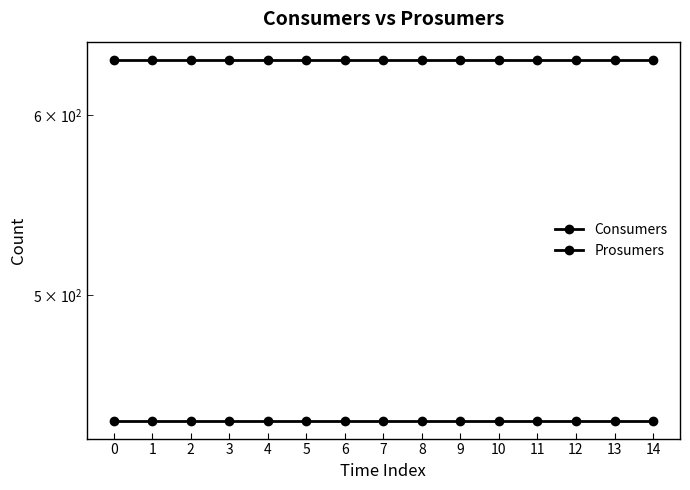

Read the Prosumers value at 14.

440